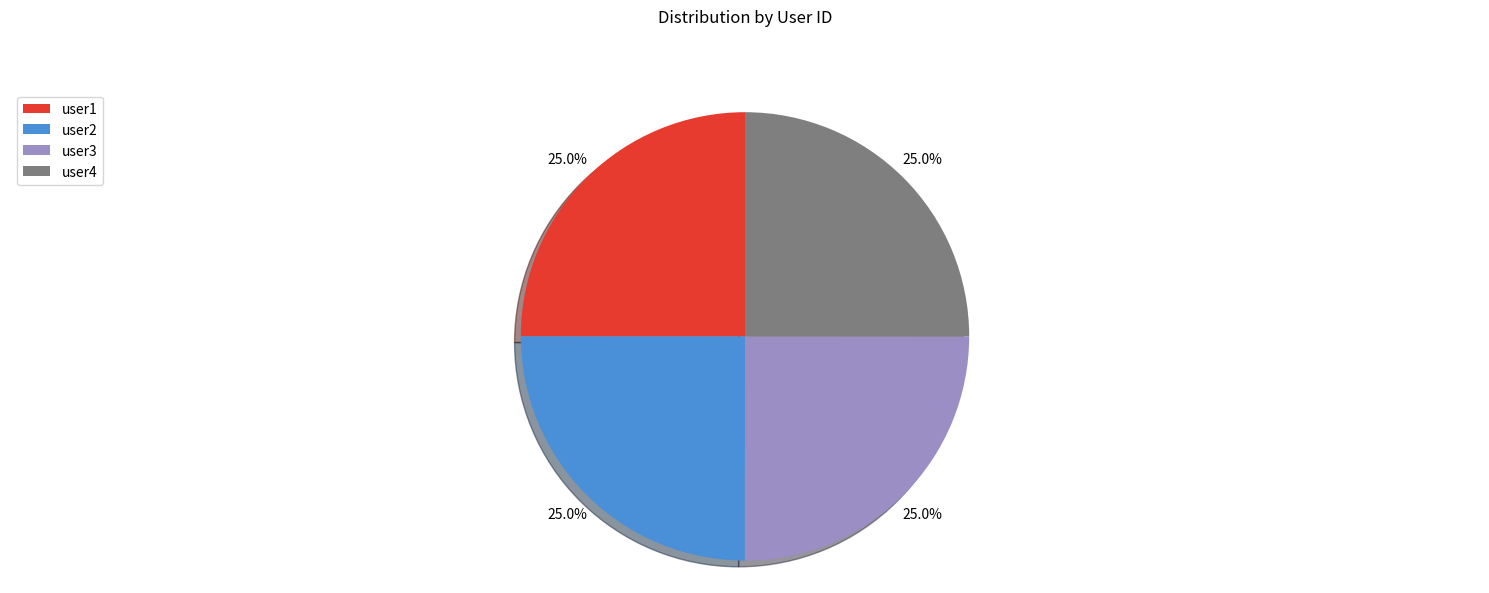

To the nearest percent, what percentage of the pie is user4?

25%